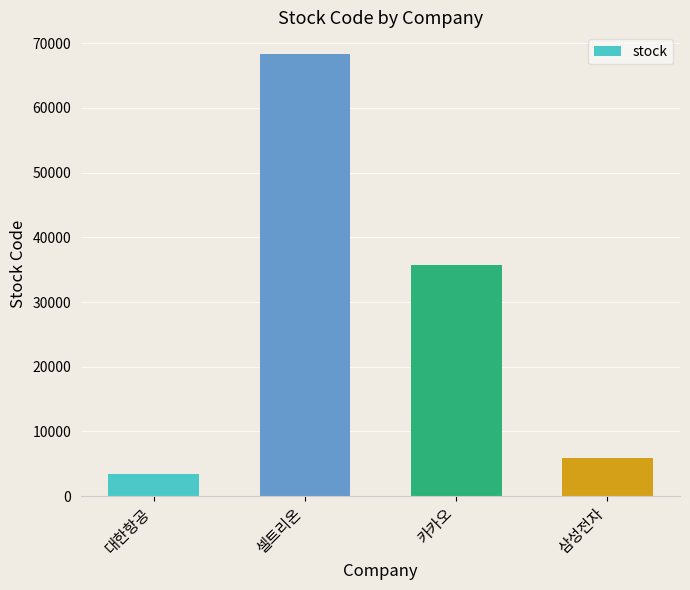

Rank the categories by value from highest to lowest.

셀트리온, 카카오, 삼성전자, 대한항공